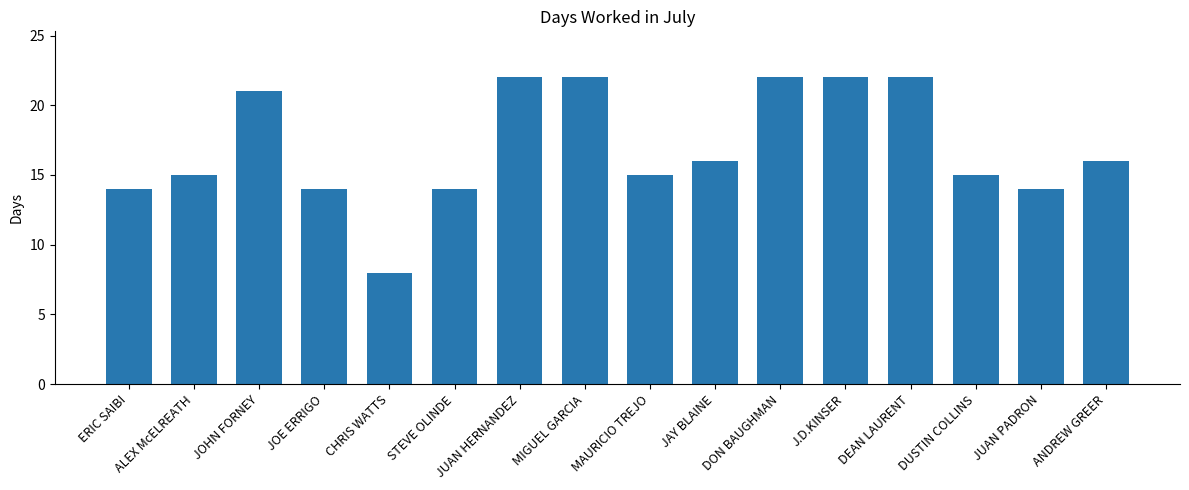

Is it true that the value at DEAN LAURENT is 22?

True